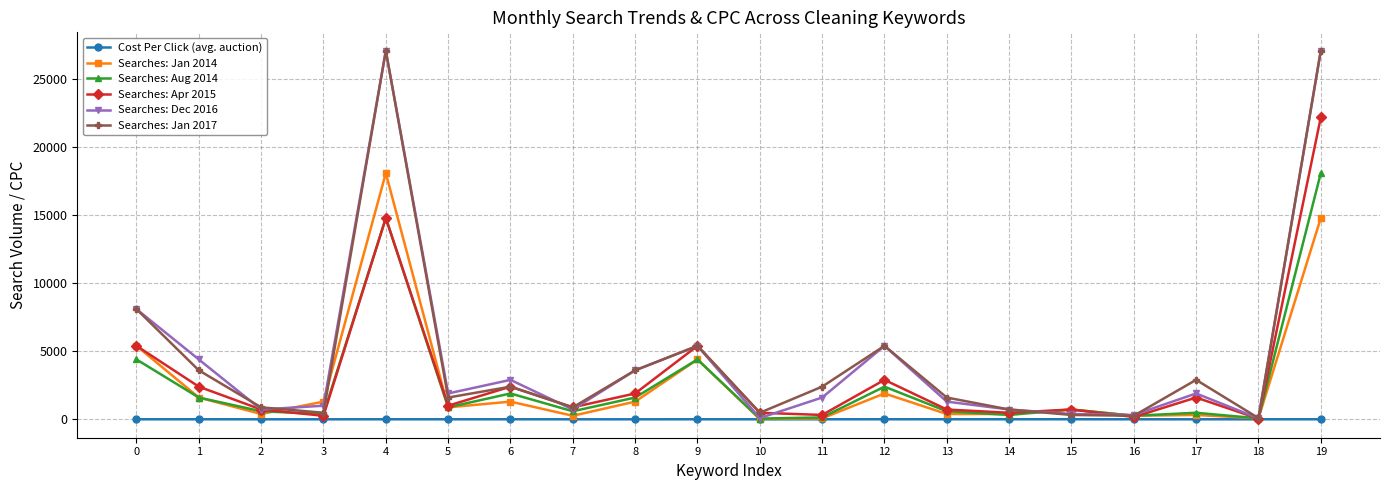

How many lines are shown in the chart?

6